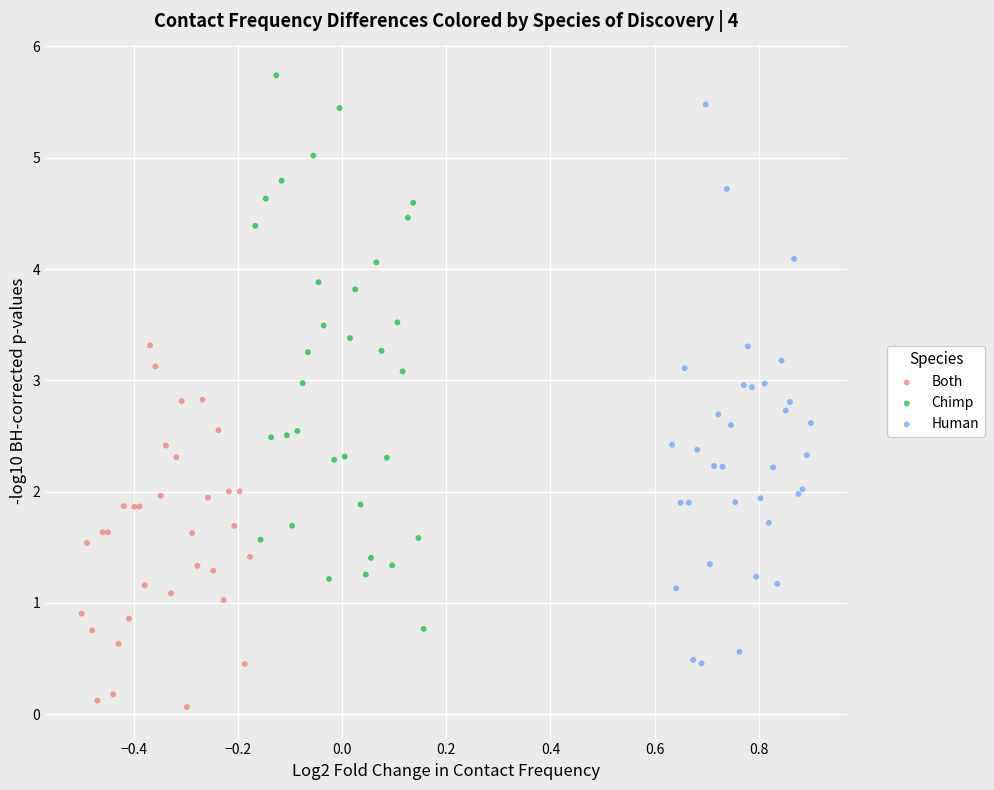

Which series contains the lowest Y value?

Both